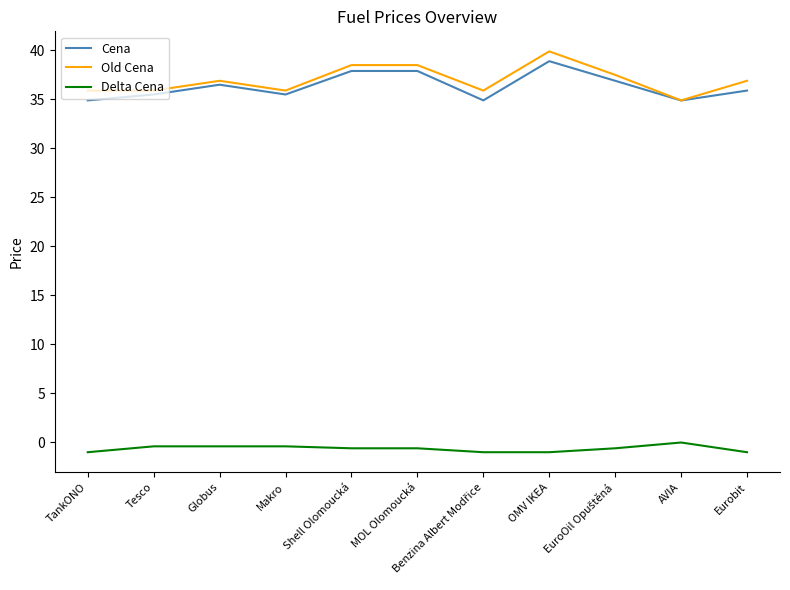

What position from the left is TankONO?

1